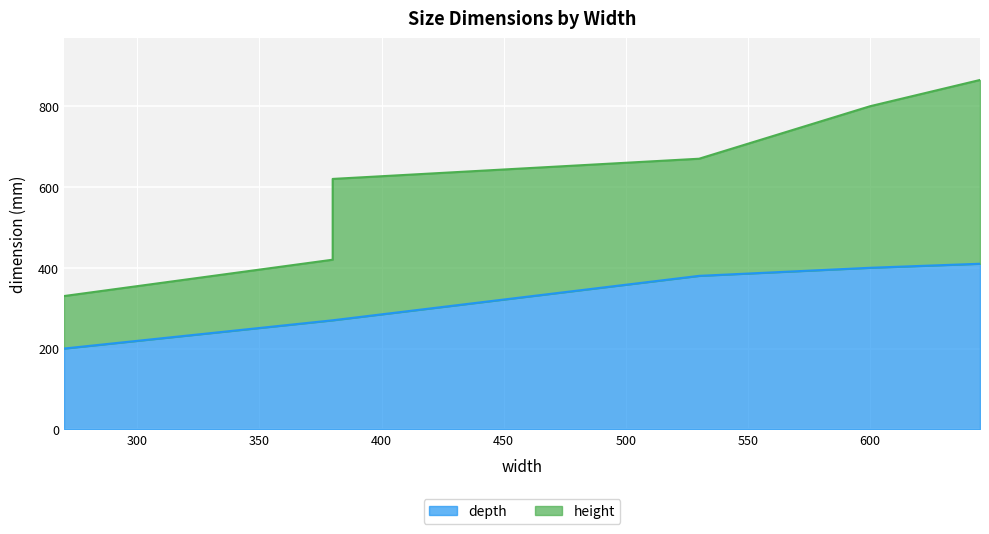

Where is the data nearest to the value 305?

455